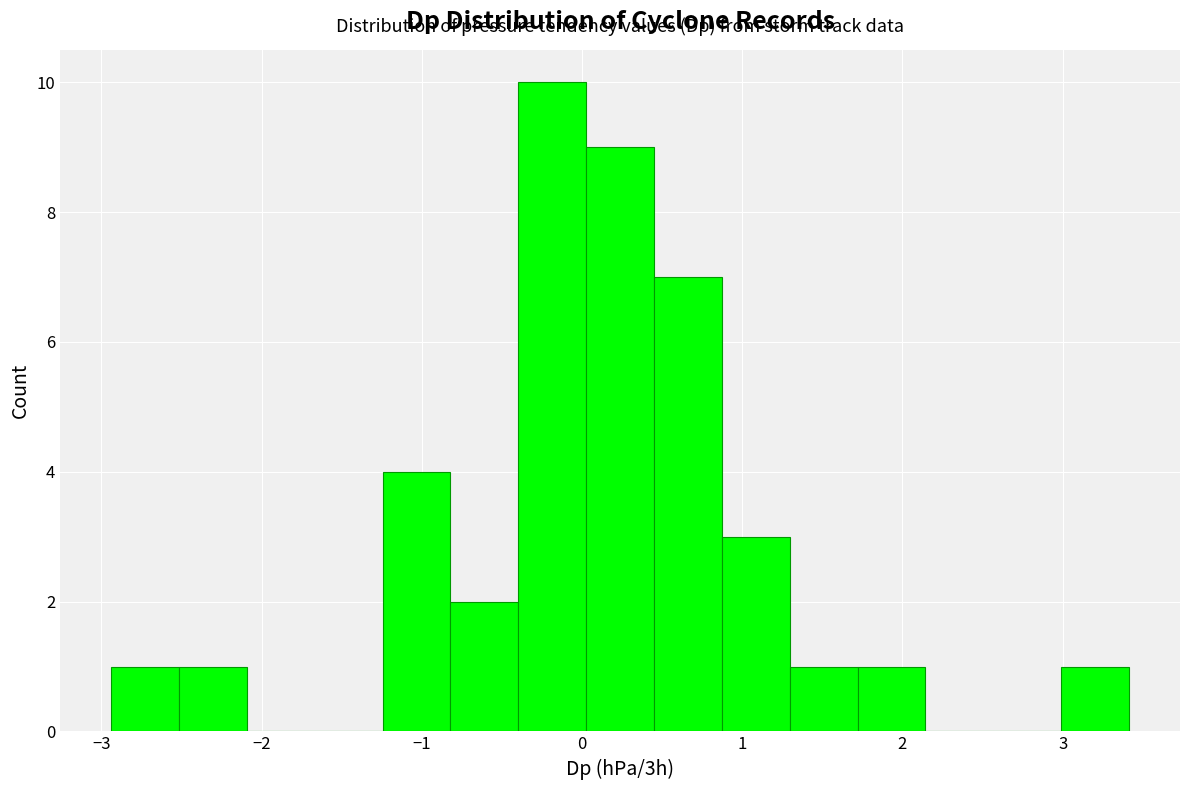

How tall is the bar that spans 0.4 to 0.9 on the x-axis? Neither the bar edges nor the heights are printed on the chart, so give them approximately, as read against the axes.

7